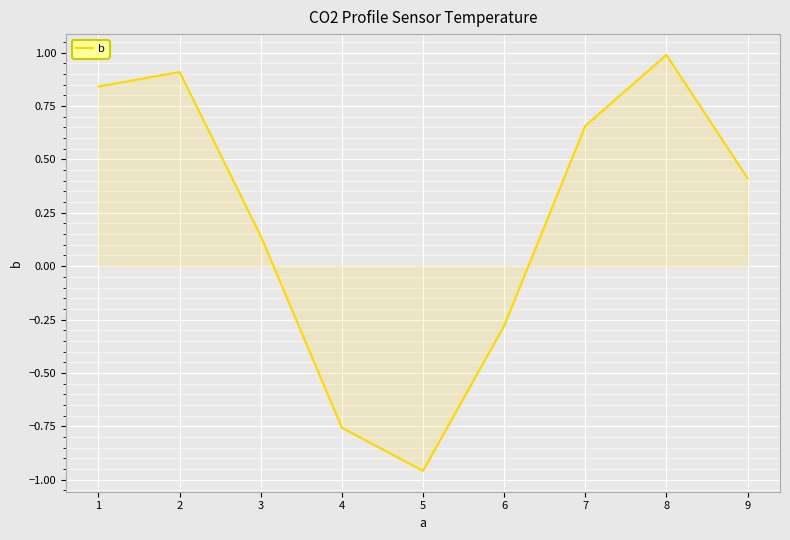

How many lines are shown in the chart?

1